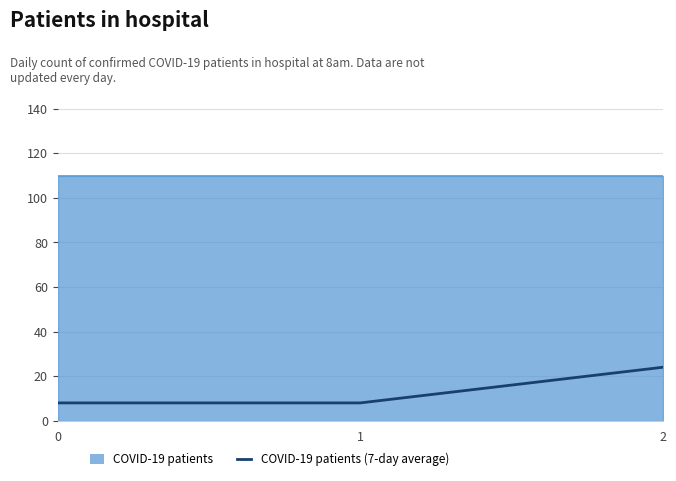

Does the chart display data point markers on the line(s)?

No